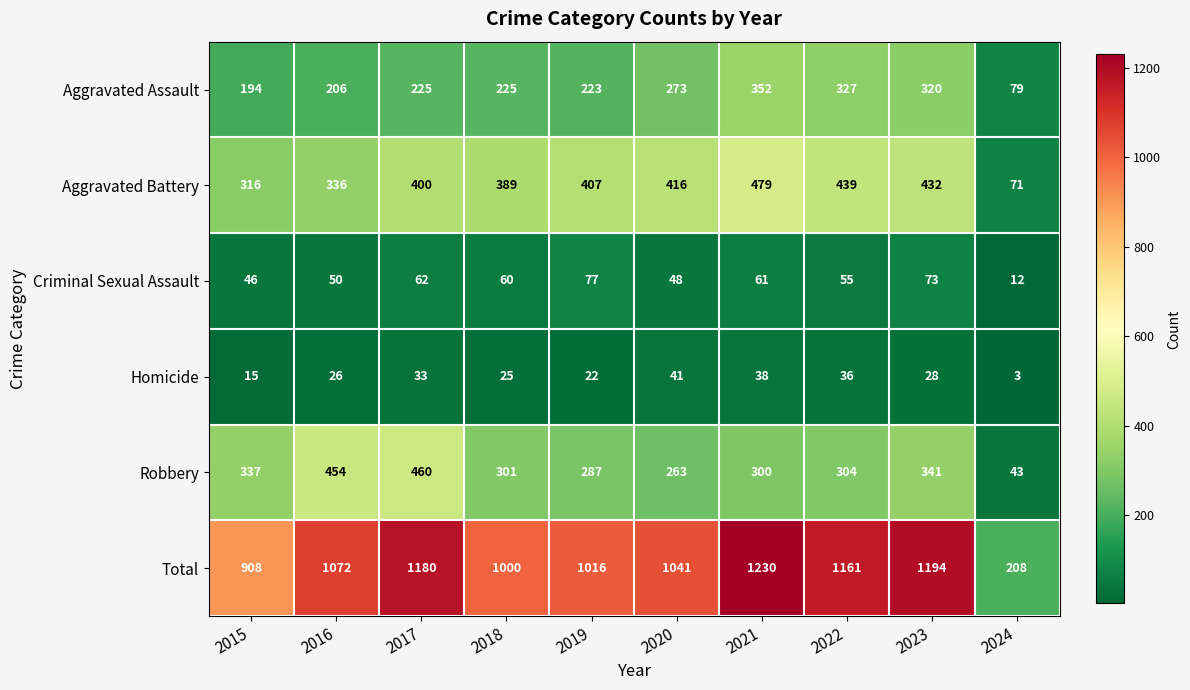

How many data points does each series have?

10